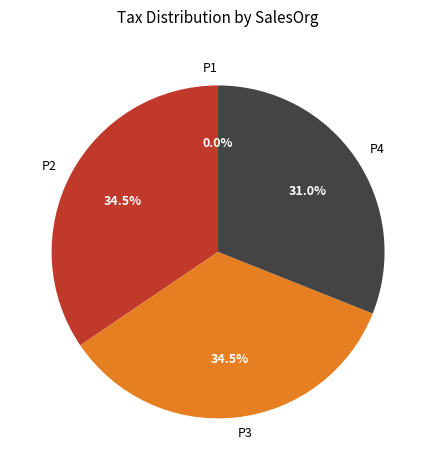

What is the smallest slice in the pie chart?

P1